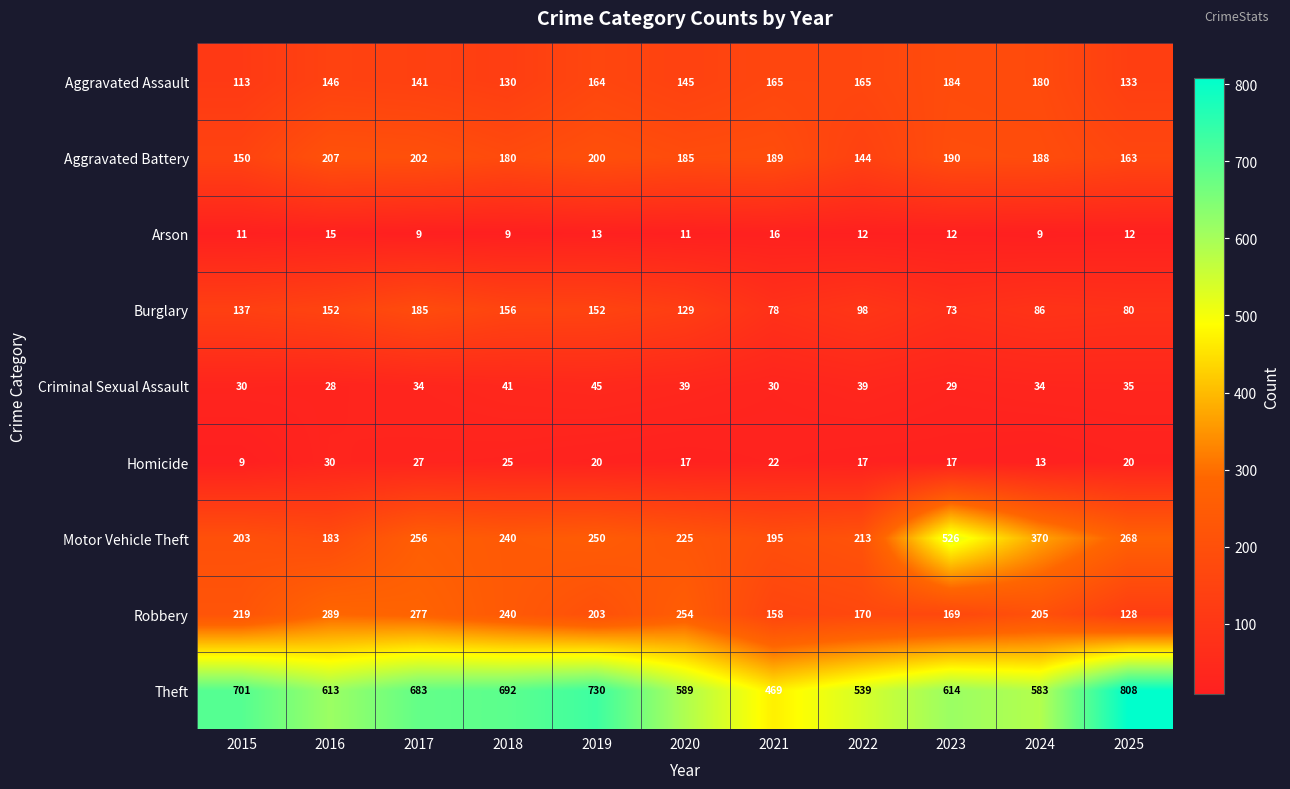

How many series are shown in this chart?

9